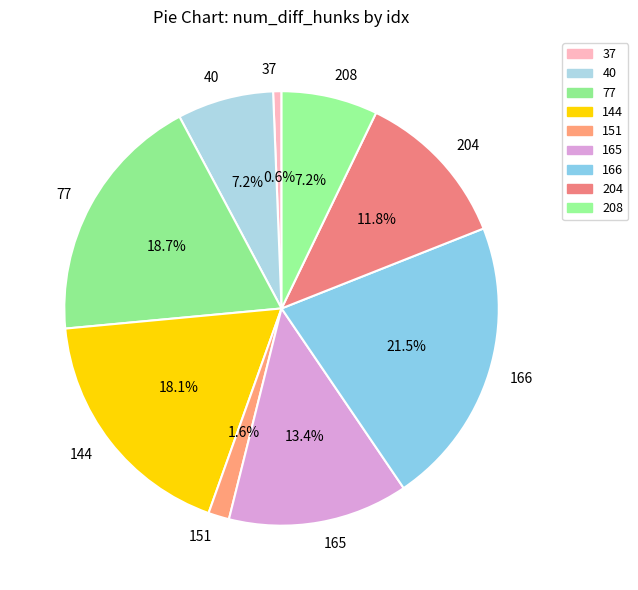

Is there any slice that represents more than half of the pie?

No